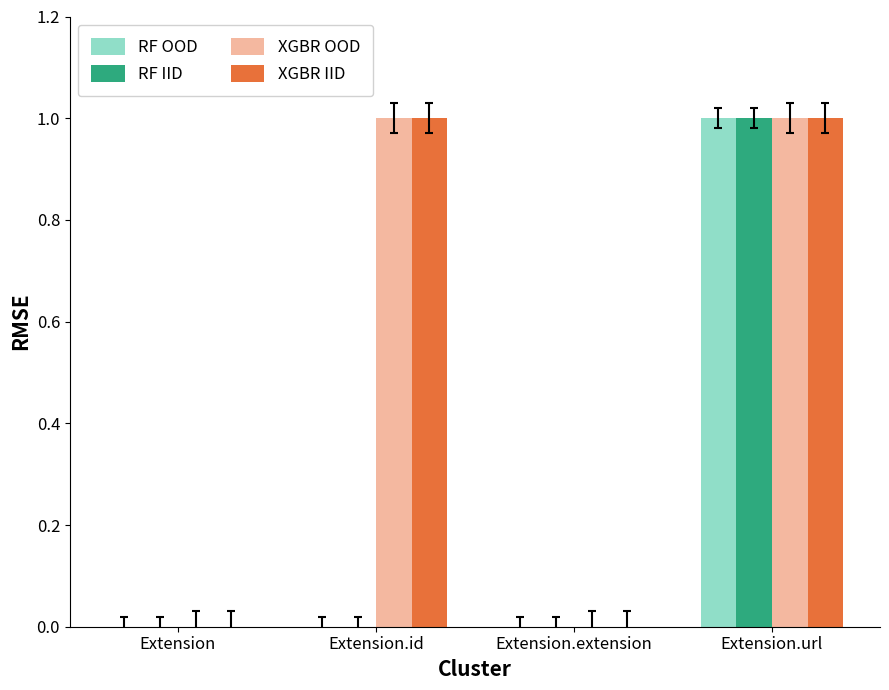

Is it true that XGBR IID equals 1 at Extension.id?

True